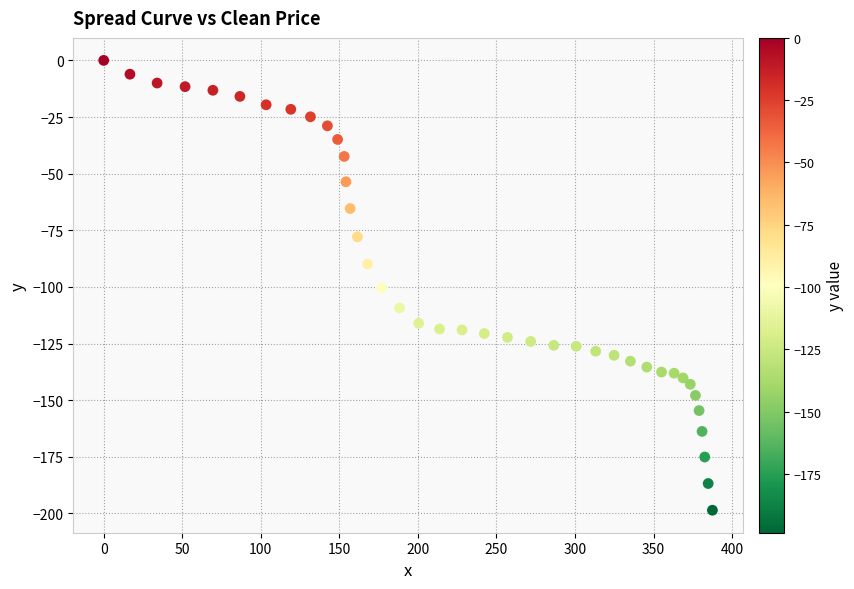

What is the range of X values (max minus min)?

387.5